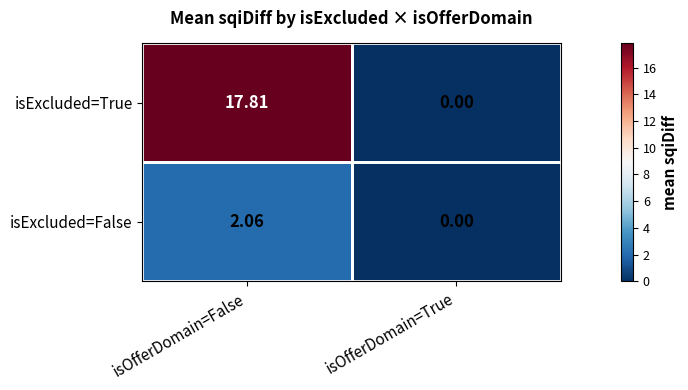

At which label is isExcluded=True closest to 8?

isOfferDomain=True